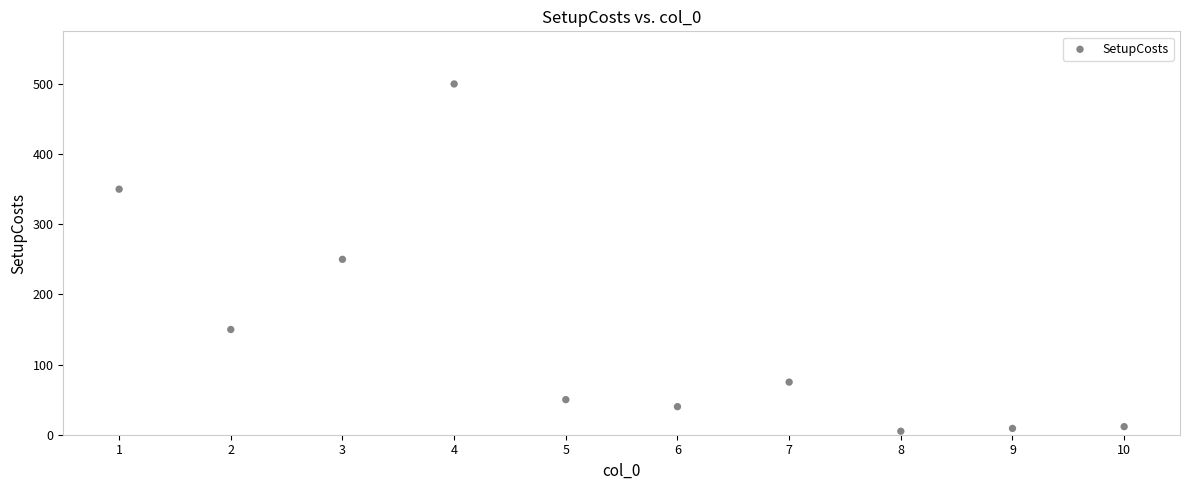

What is the average Y value?

144.1